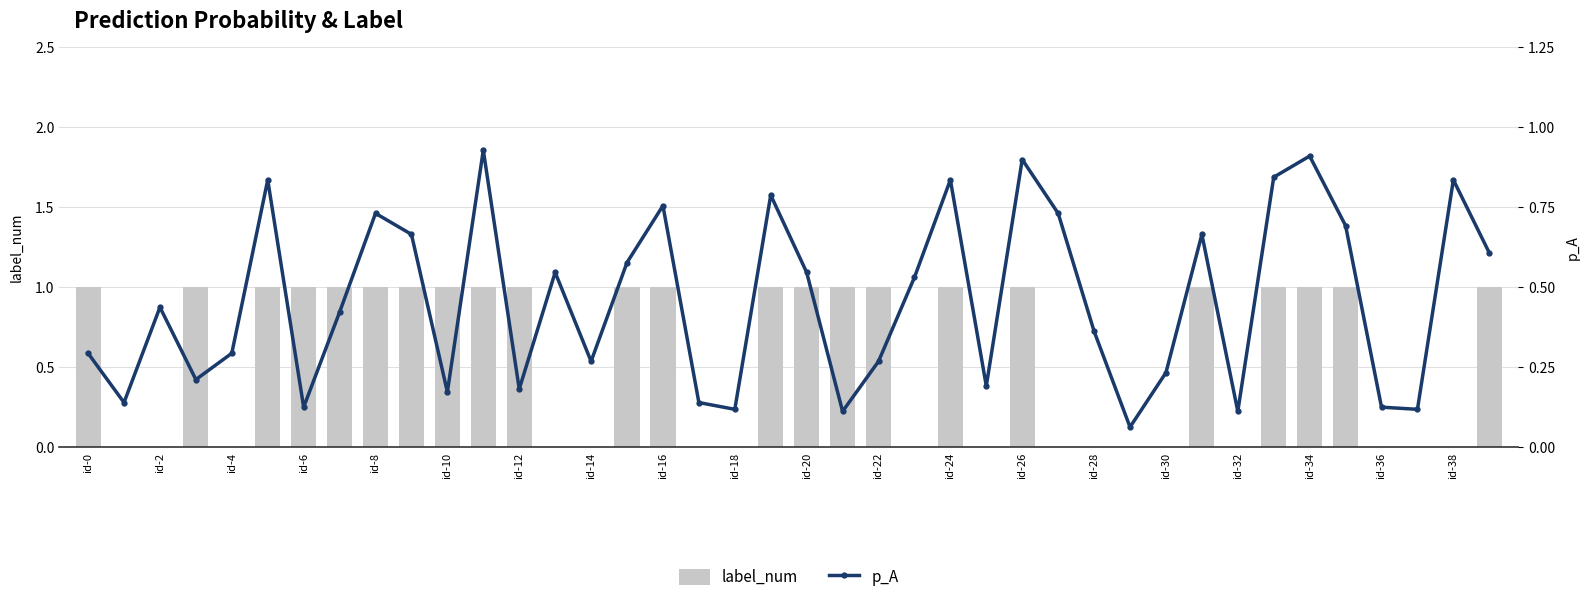

Which series has the largest total across all categories?

label_num